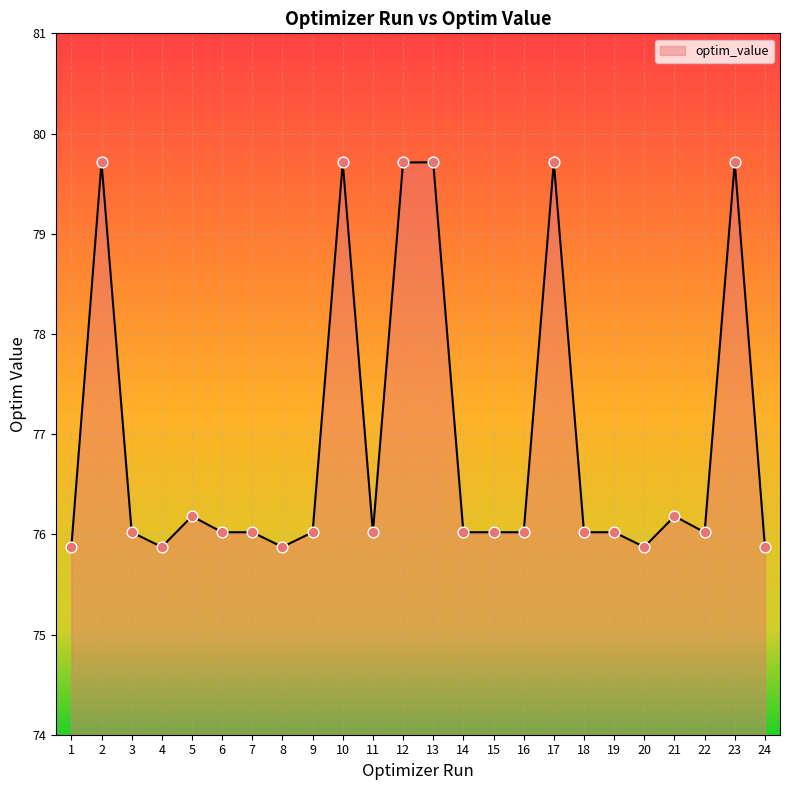

What is the change in value from 7 to 20?

-0.1